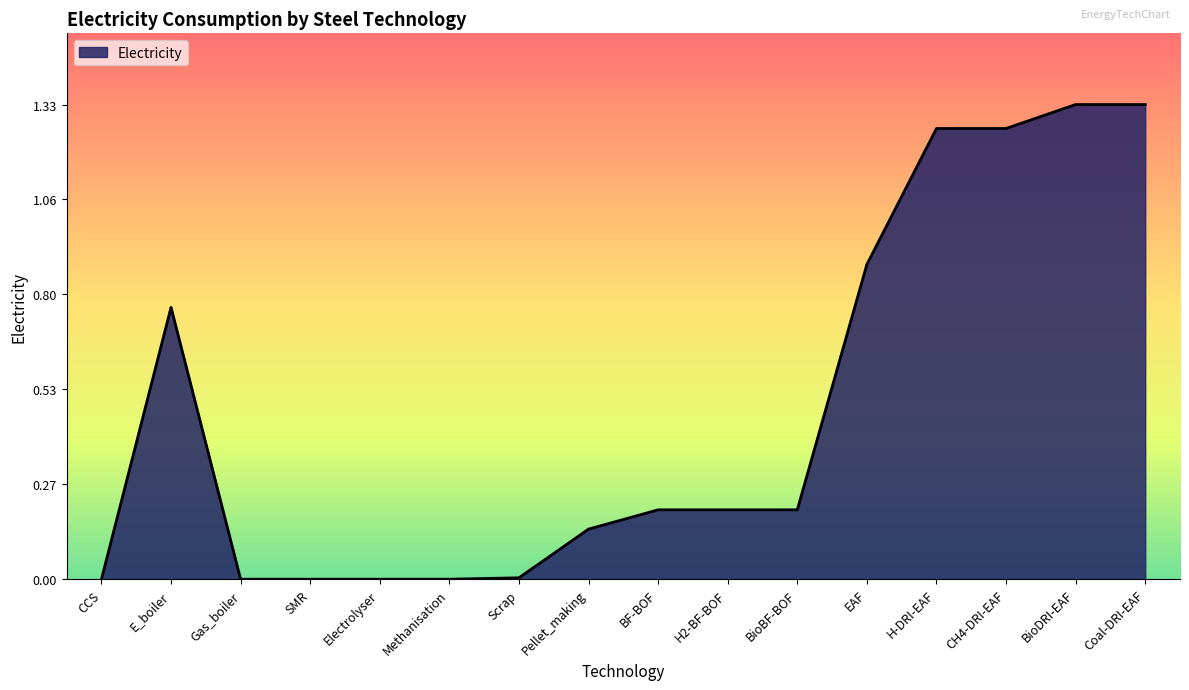

What is the sum of all values?

7.5